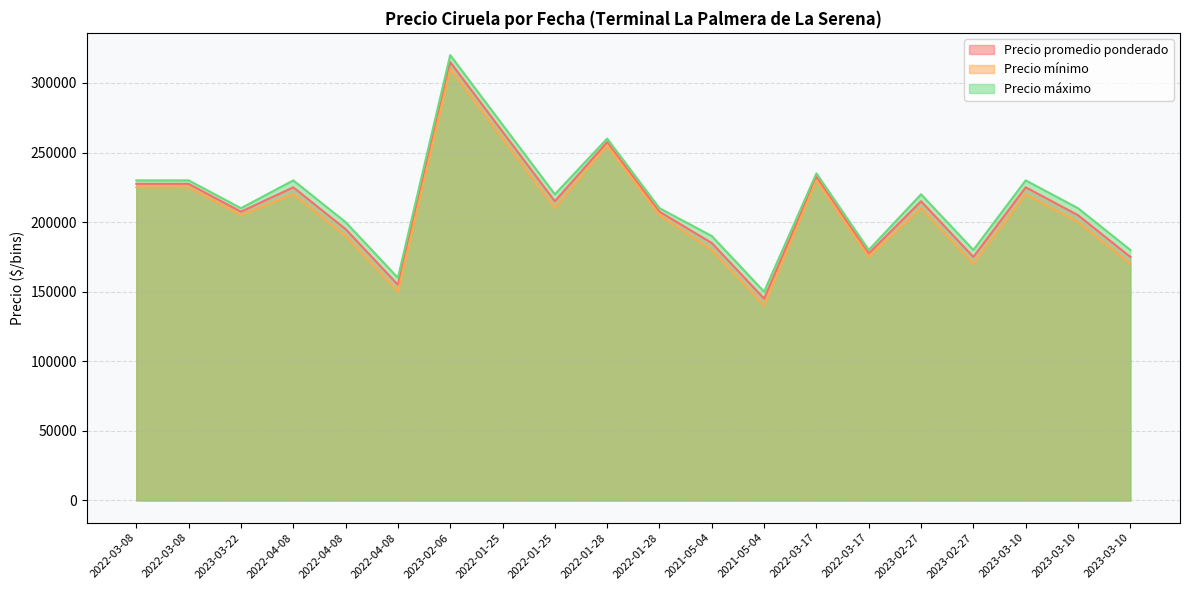

List the series in order of their overall mean, lowest first.

Precio mínimo, Precio promedio ponderado, Precio máximo